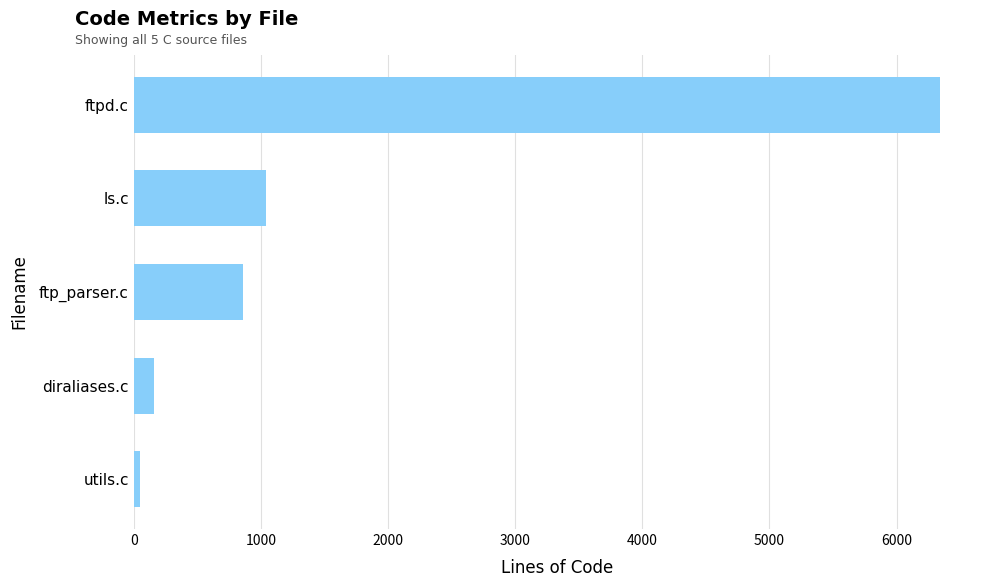

How many bars are there in total?

5